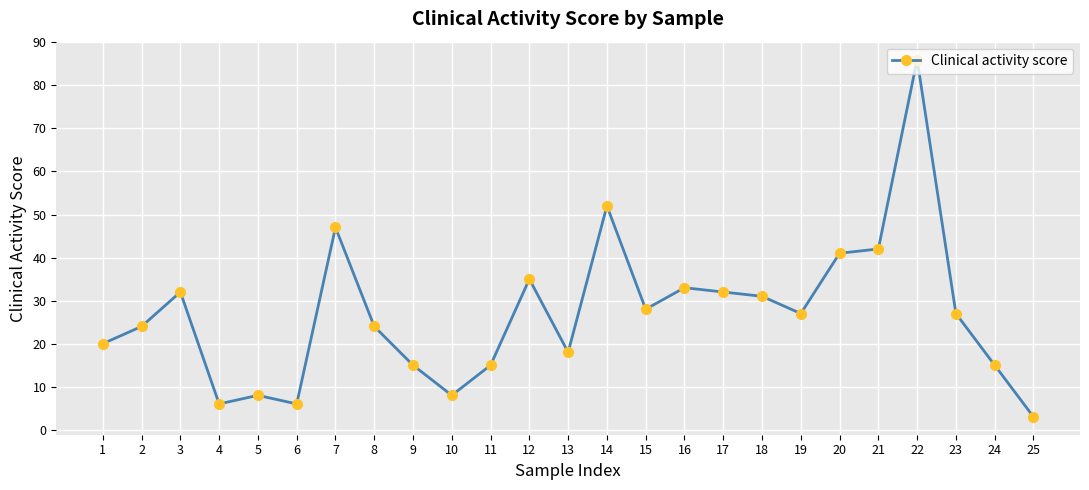

What is the value of the 13th point from the left?

18